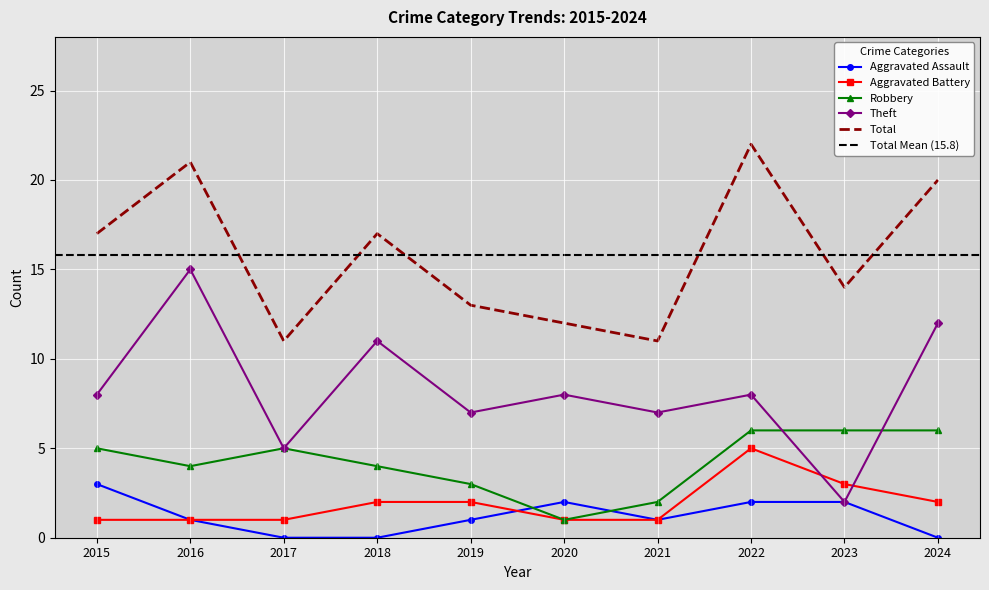

Reading right to left, extract all data points from this chart.

Aggravated Assault: 0	2	2	1	2	1	0	0	1	3
Aggravated Battery: 2	3	5	1	1	2	2	1	1	1
Robbery: 6	6	6	2	1	3	4	5	4	5
Theft: 12	2	8	7	8	7	11	5	15	8
Total: 20	14	22	11	12	13	17	11	21	17